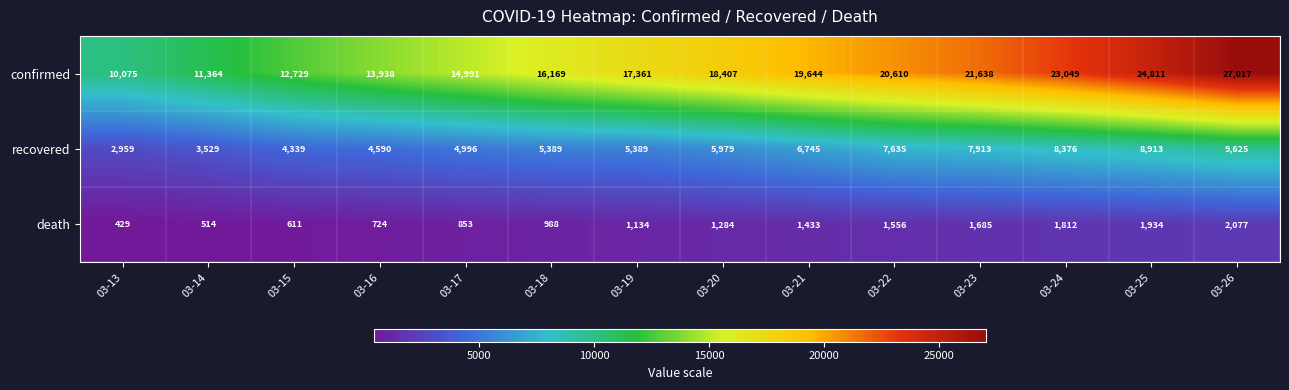

At which label is confirmed closest to 18546?

03-20